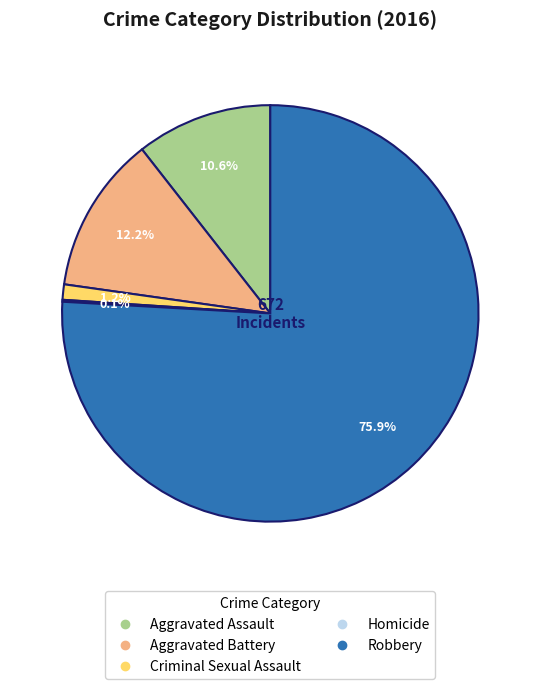

Which has a higher value, Aggravated Assault or Aggravated Battery?

Aggravated Battery